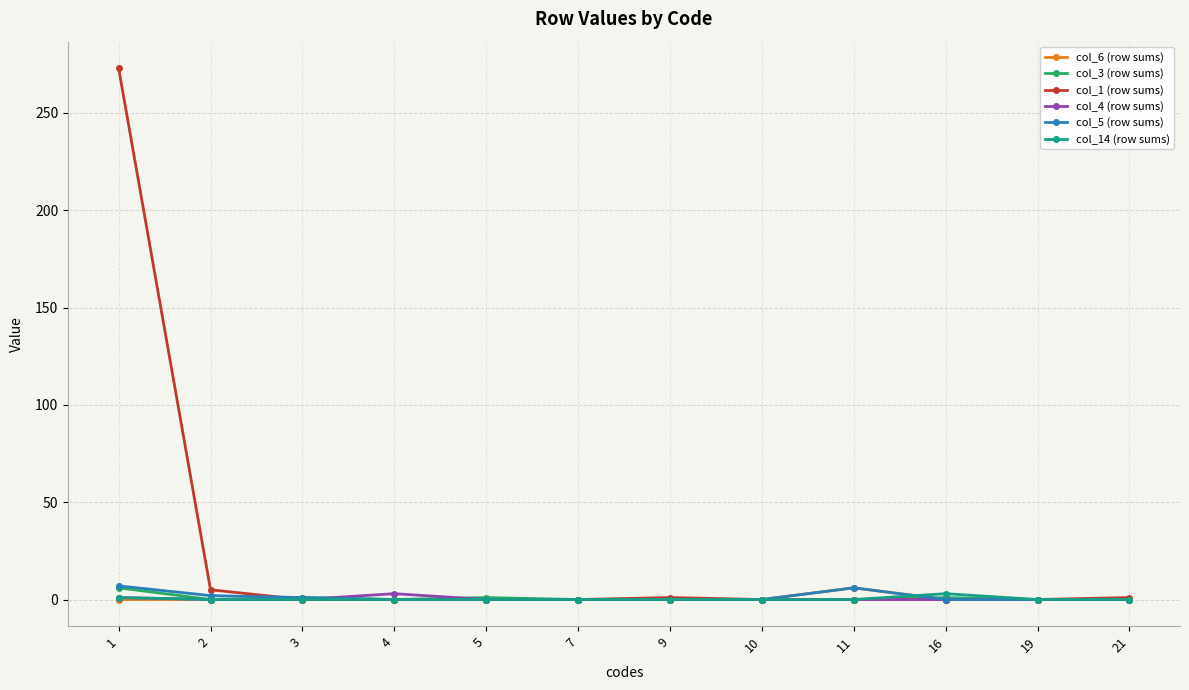

What is the difference between the col_6 (row sums) values at 11 and 2?

6